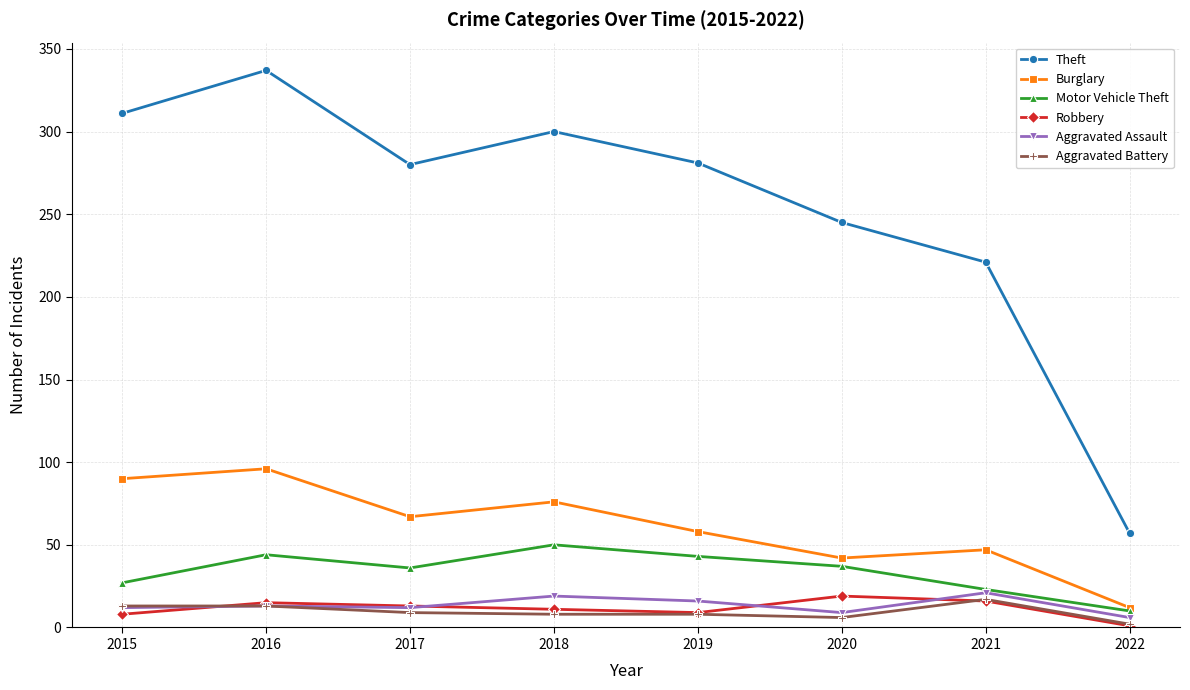

What is the difference between the Burglary values at 2017 and 2020?

25